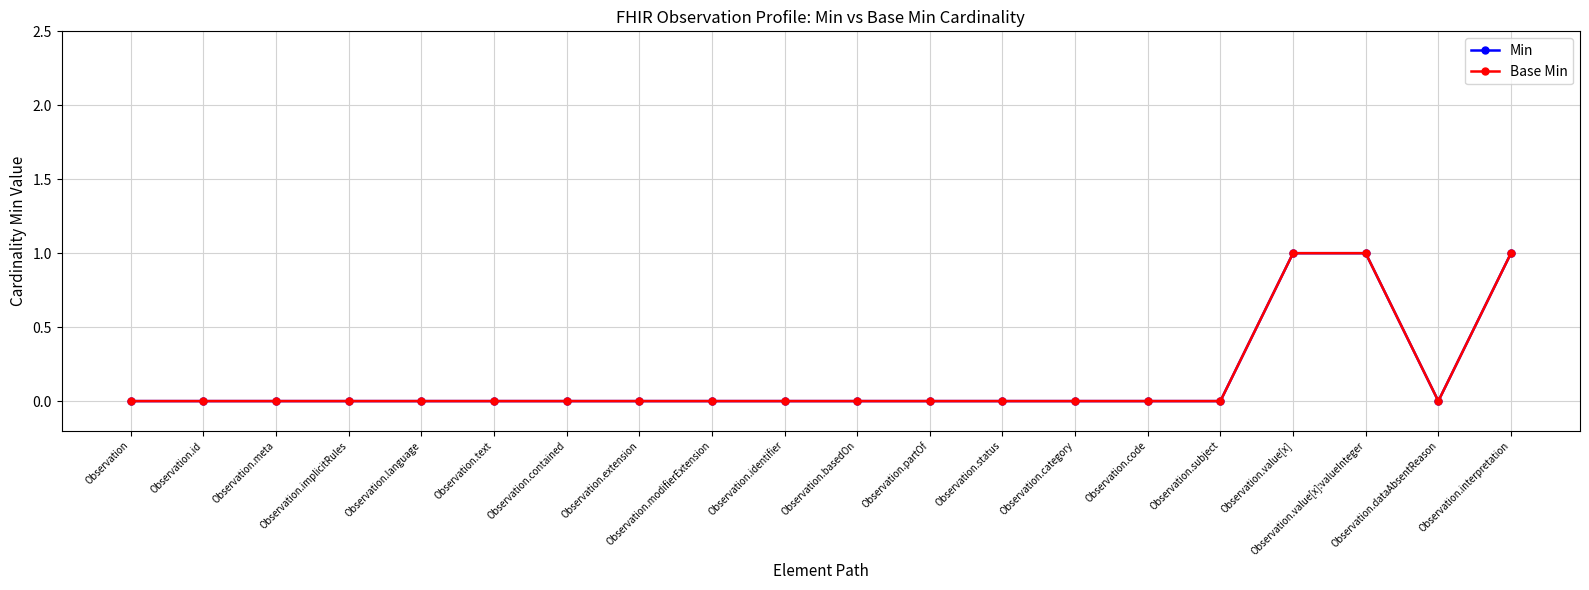

Rank the series at Observation.basedOn from highest to lowest value.

Min, Base Min